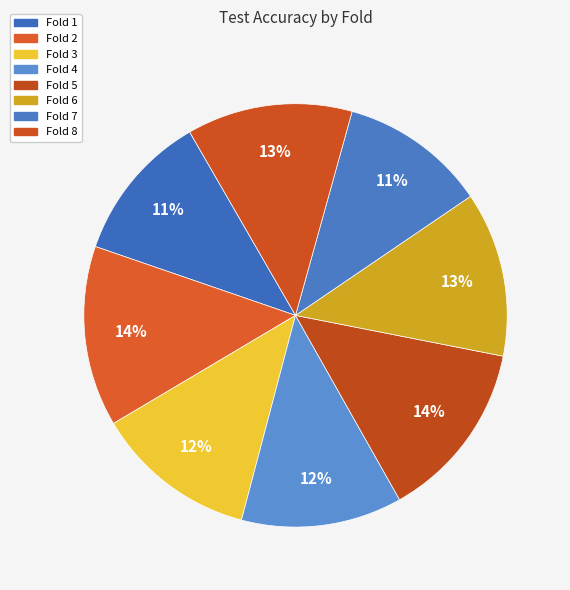

Does Fold 8 represent more than half of the total?

No